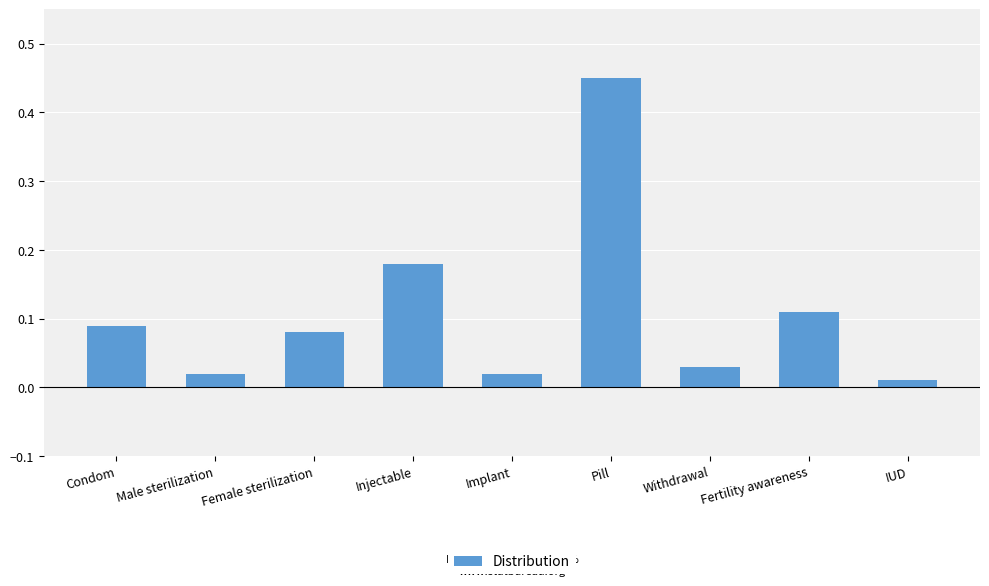

What is the sum of all values?

1.0